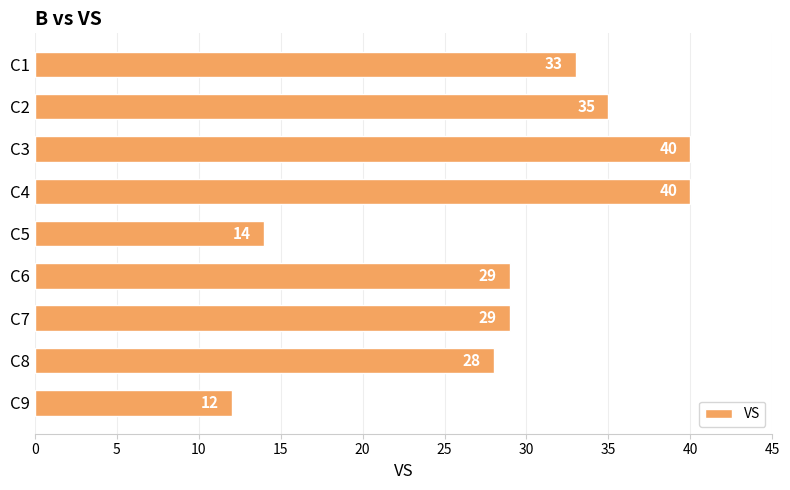

The chart shows a value of 28 at C8. True or false?

True